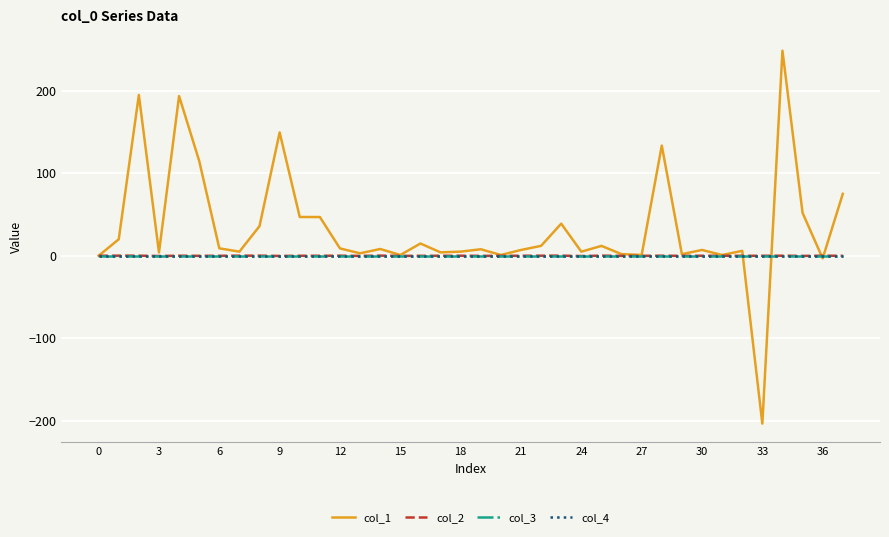

Which category has the highest value in the col_1 series?

34